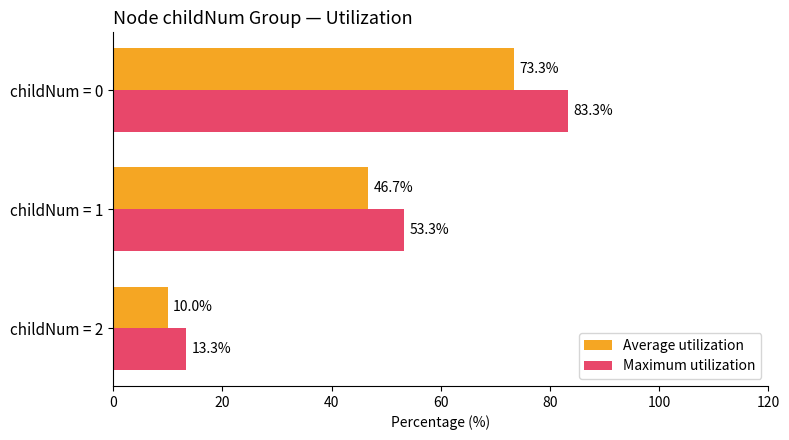

Which series has the largest range (max minus min)?

Maximum utilization